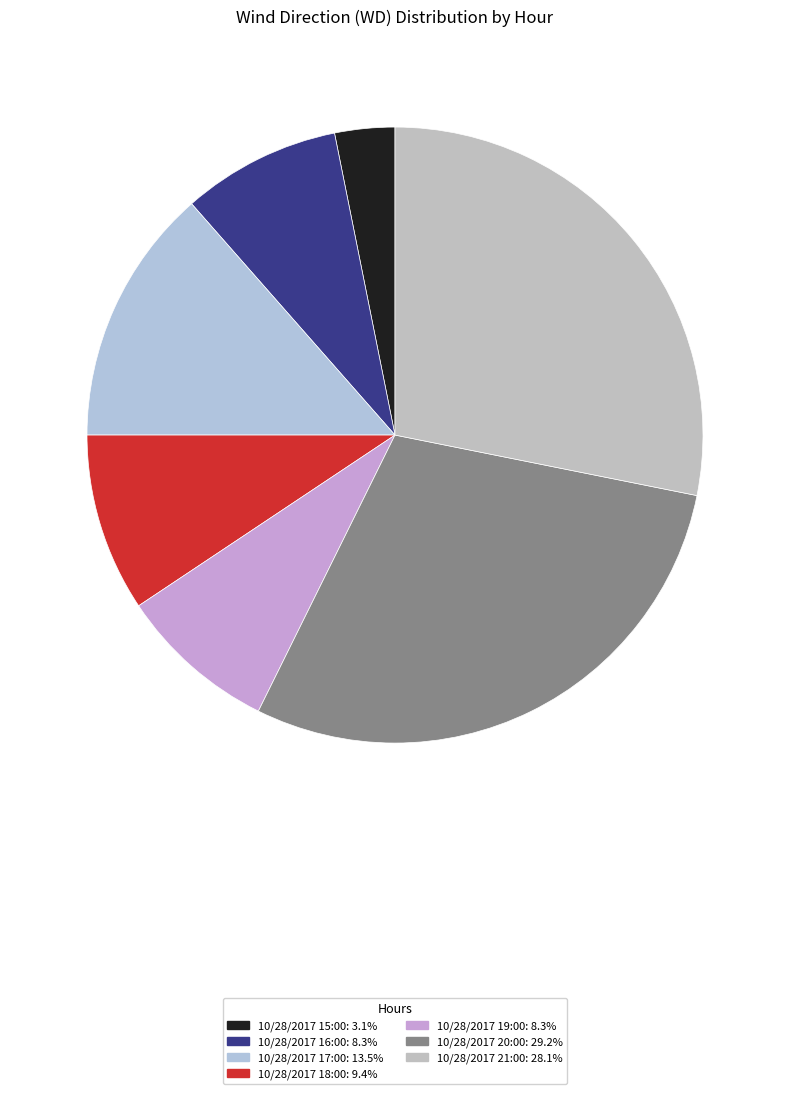

To the nearest percent, what is the difference between the 10/28/2017 15:00 and 10/28/2017 17:00 slice percentages?

10%